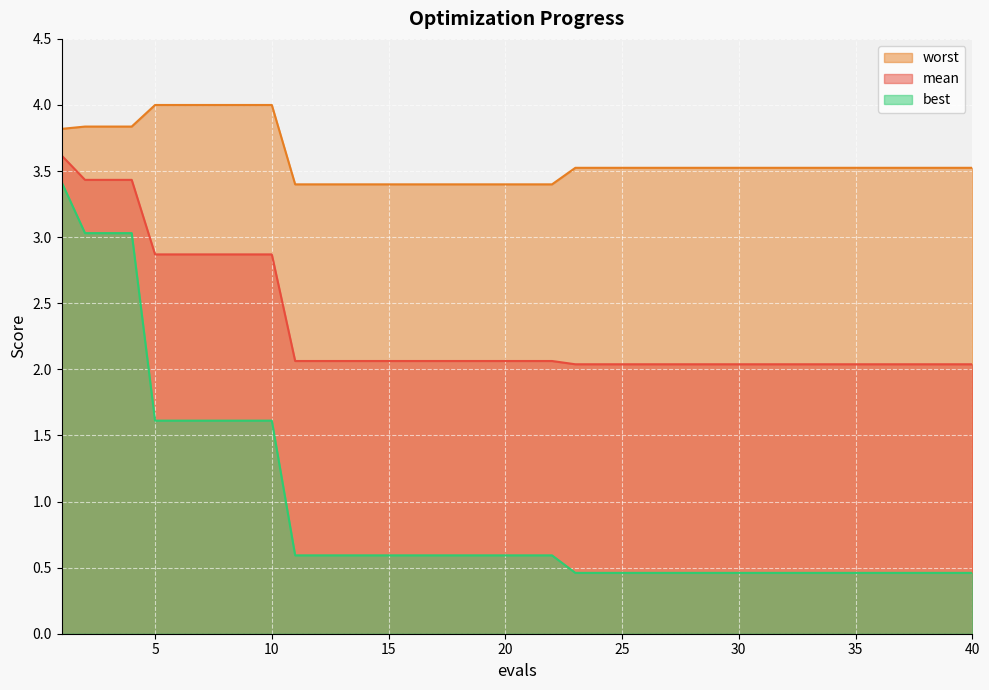

At how many categories does at least one series exceed 3?

40